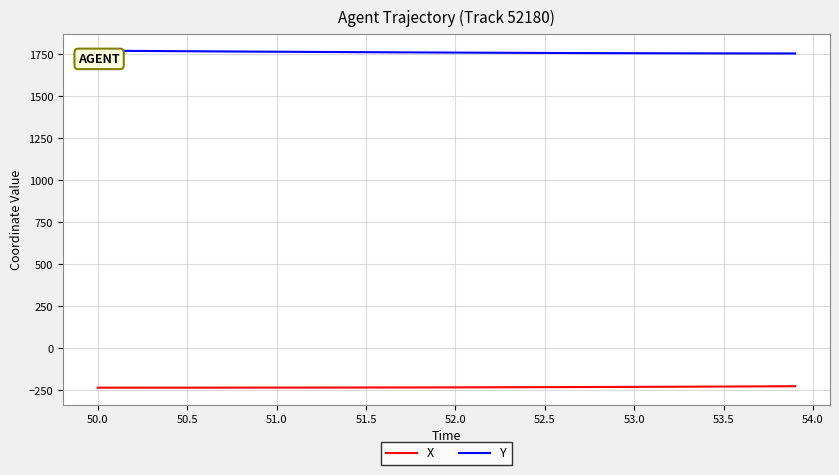

Rank the series by their average value, from highest to lowest.

Y, X